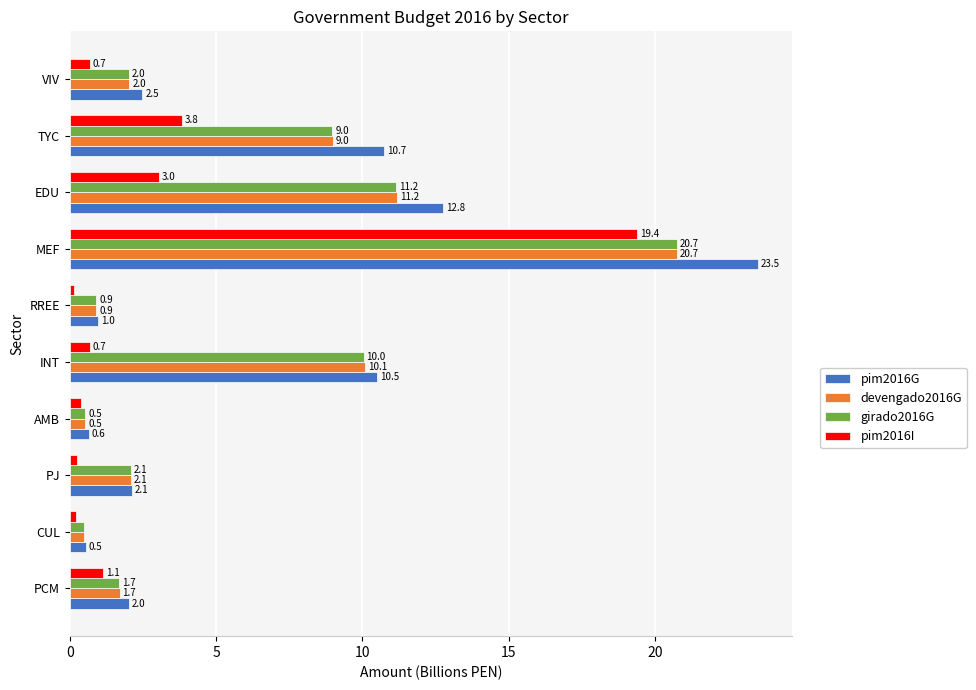

The value of devengado2016G at VIV is 2.0. True or false?

True